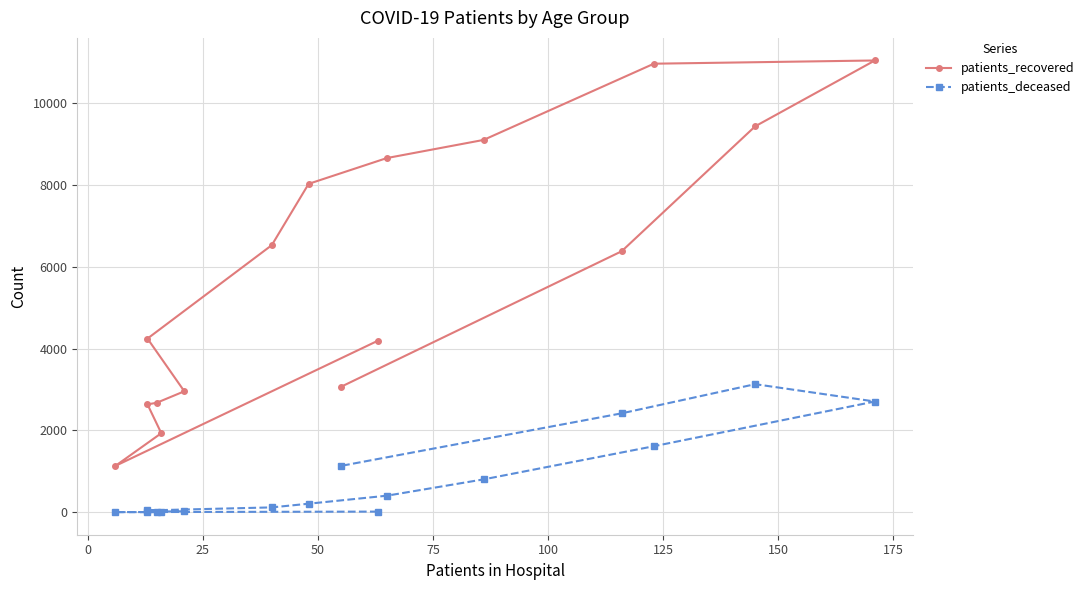

True or false: patients_deceased and patients_recovered intersect in this chart.

False